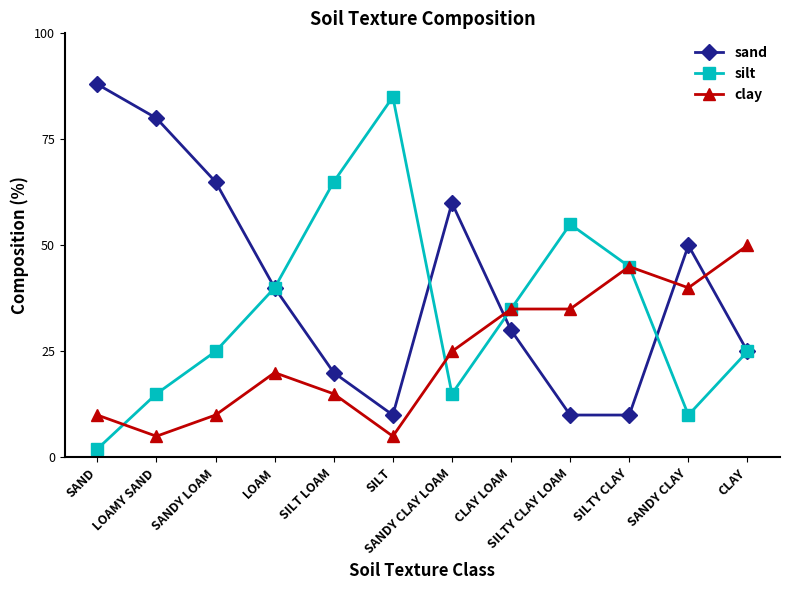

What are all the series names shown in the legend?

sand, silt, clay